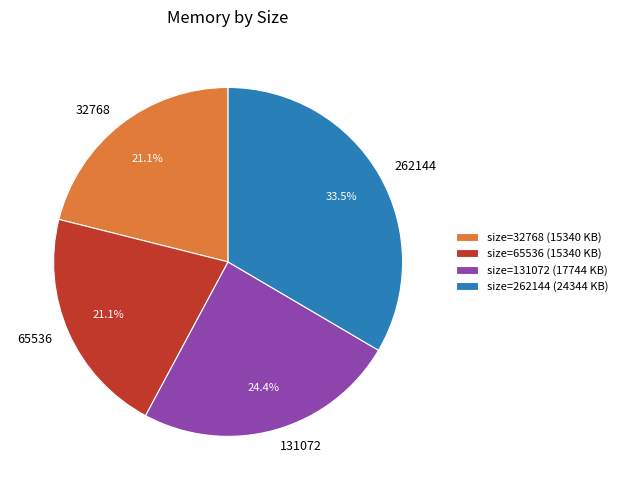

Is there any slice that represents more than half of the pie?

No